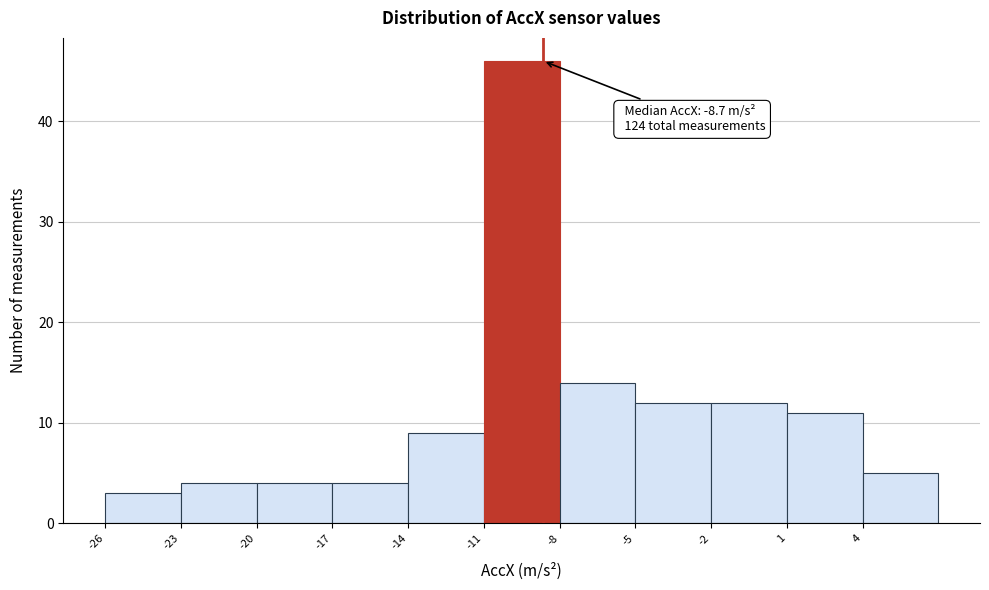

Over which range of the x-axis is the bar tallest?

-11 to -8